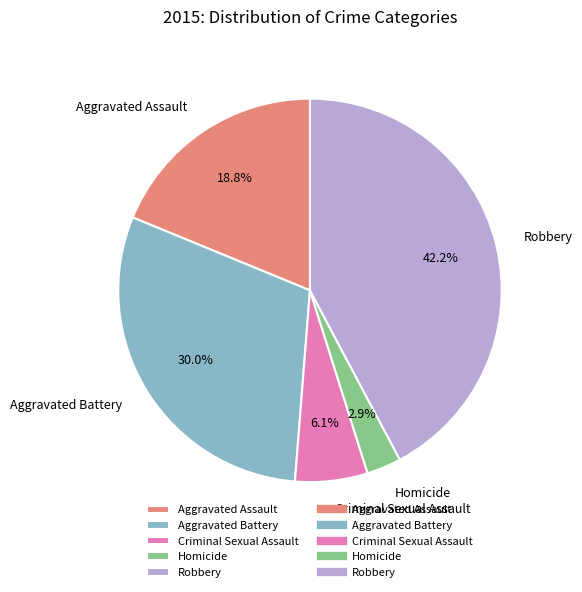

Count the number of slices in the pie.

5